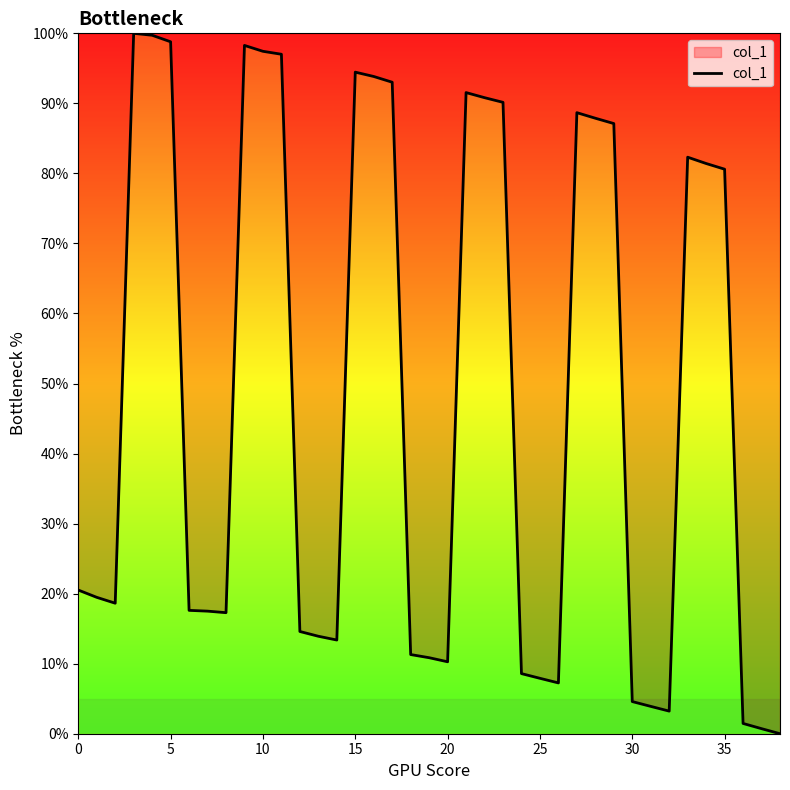

True or false: there are more than 2 points higher than both neighbors.

True